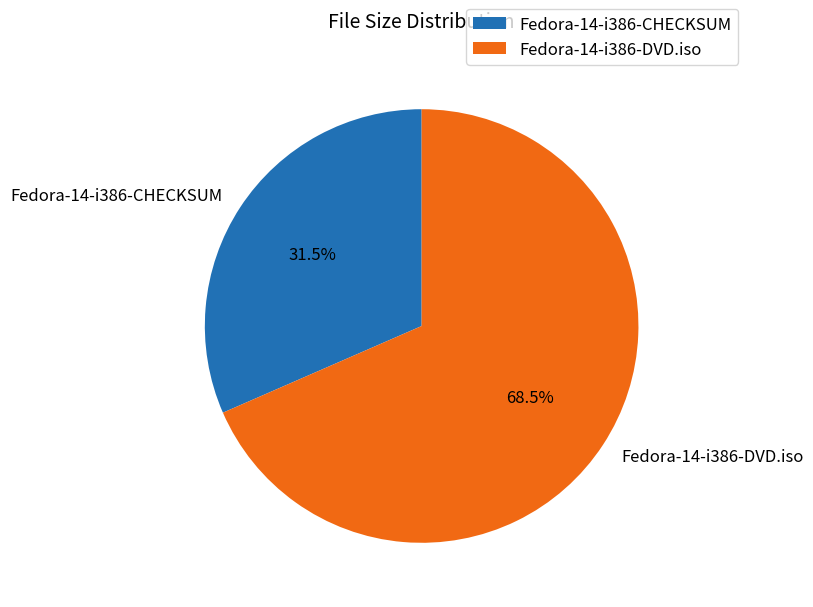

How many slices are in this pie chart?

2